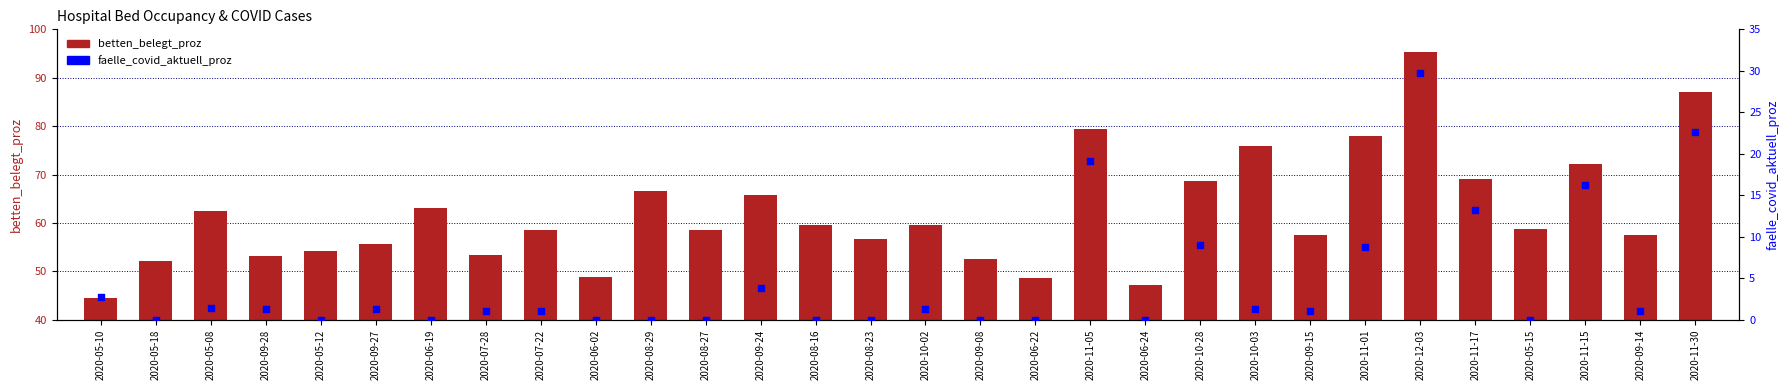

Which series reaches the maximum Y coordinate?

betten_belegt_proz